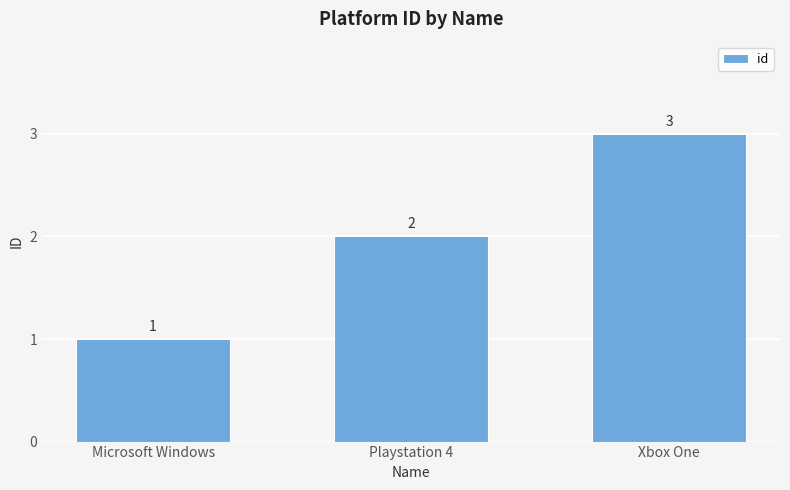

The chart shows a value of 2 at Playstation 4. True or false?

True